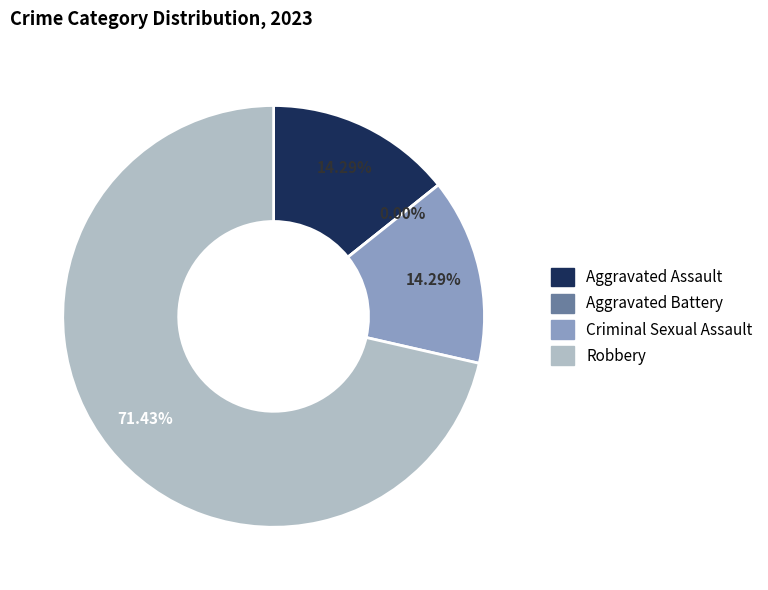

Rank the categories by value from lowest to highest.

Aggravated Battery, Aggravated Assault, Criminal Sexual Assault, Robbery